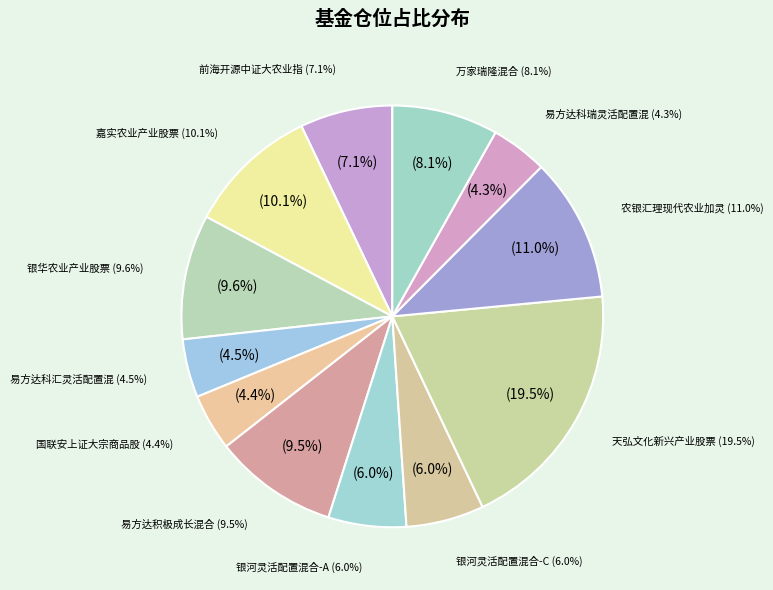

Rank the categories by value from lowest to highest.

易方达科瑞灵活配置混合, 国联安上证大宗商品股票ETF, 易方达科汇灵活配置混合, 银河灵活配置混合-A, 银河灵活配置混合-C, 前海开源中证大农业指数增强, 万家瑞隆混合, 易方达积极成长混合, 银华农业产业股票, 嘉实农业产业股票, 农银汇理现代农业加灵活配置混合, 天弘文化新兴产业股票